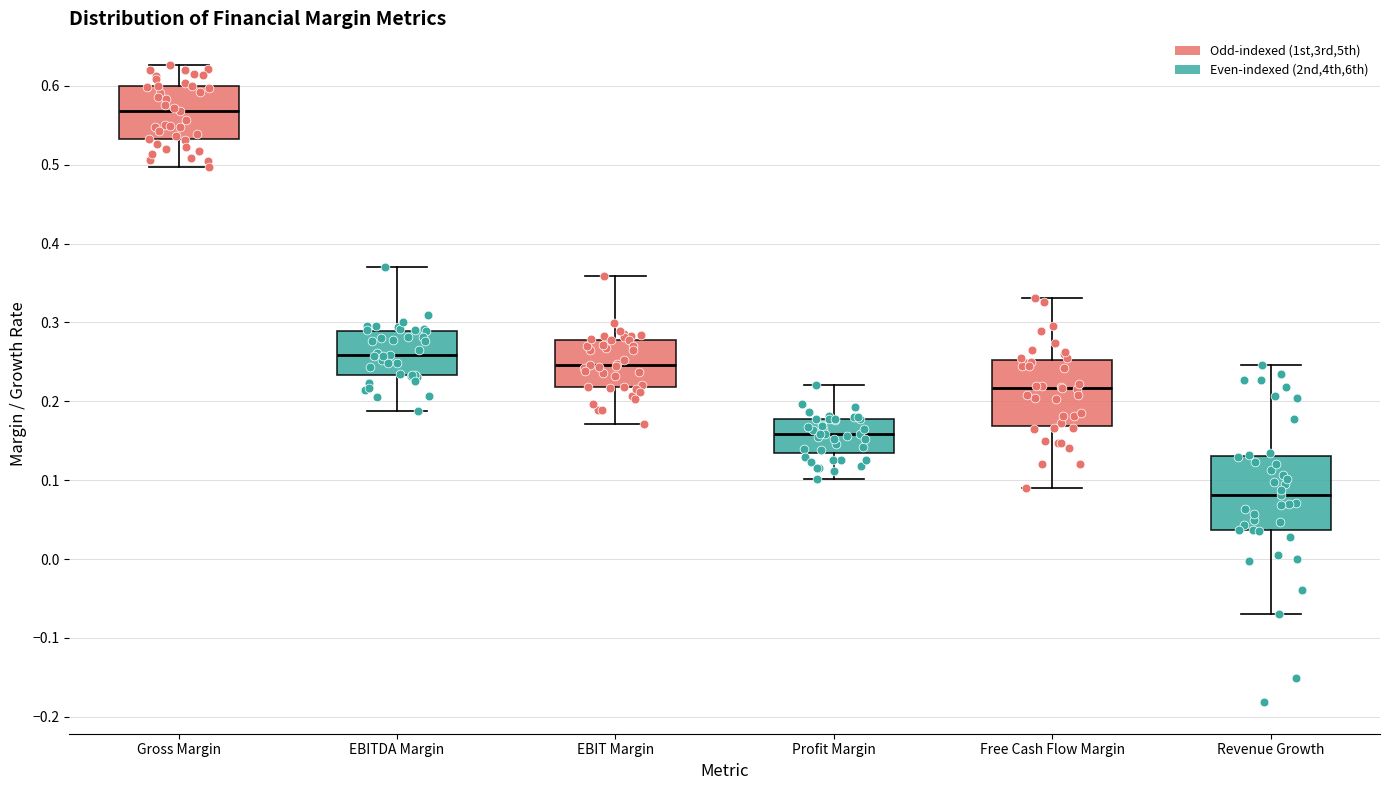

Reading left to right, transcribe this box plot: for each box, give where its median line is, the range the box spans, and where its two whiskers end, as read against the y-axis. The values are not printed on the chart, so give them approximately, as read against the axis.

Gross Margin: median 0.57, box 0.53 to 0.60, whiskers 0.50 to 0.63
EBITDA Margin: median 0.26, box 0.23 to 0.29, whiskers 0.19 to 0.37
EBIT Margin: median 0.25, box 0.22 to 0.28, whiskers 0.17 to 0.36
Profit Margin: median 0.16, box 0.13 to 0.18, whiskers 0.10 to 0.22
Free Cash Flow Margin: median 0.22, box 0.17 to 0.25, whiskers 0.09 to 0.33
Revenue Growth: median 0.08, box 0.04 to 0.13, whiskers -0.07 to 0.25